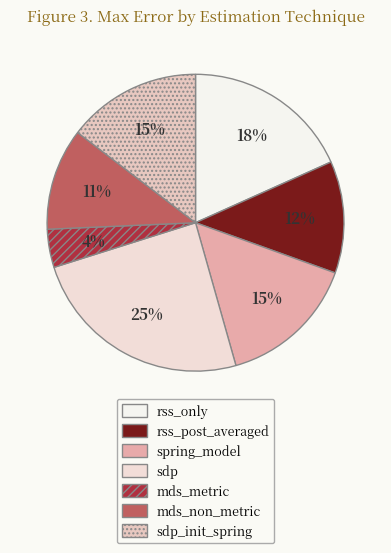

Rank the categories by value from highest to lowest.

sdp, rss_only, spring_model, sdp_init_spring, rss_post_averaged, mds_non_metric, mds_metric